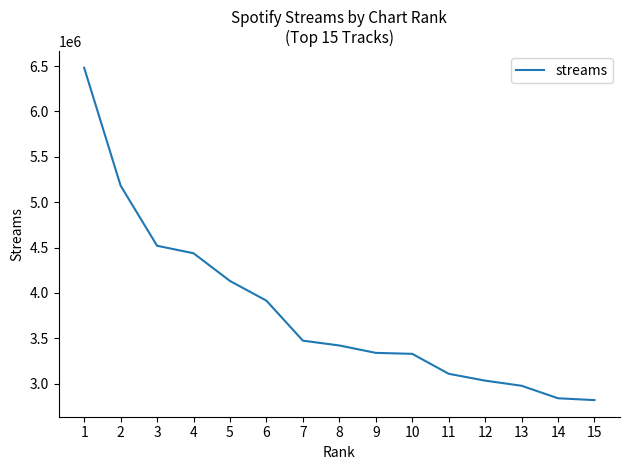

What is the difference between the values at 12 and 8?

387756